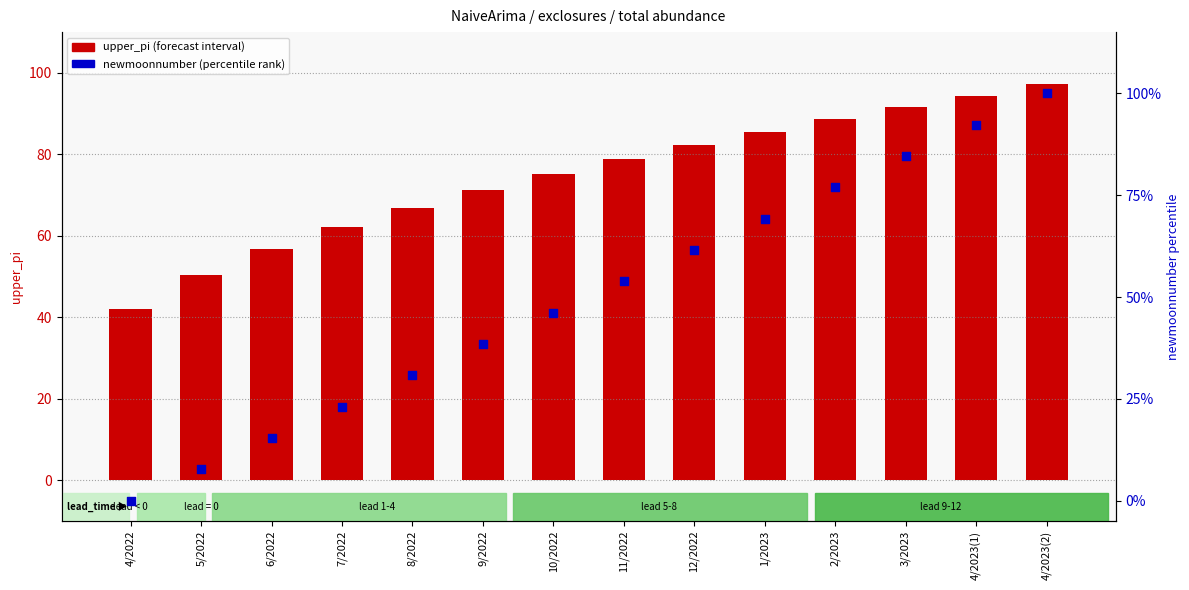

Which series contains the highest Y value?

newmoonnumber (percentile rank)